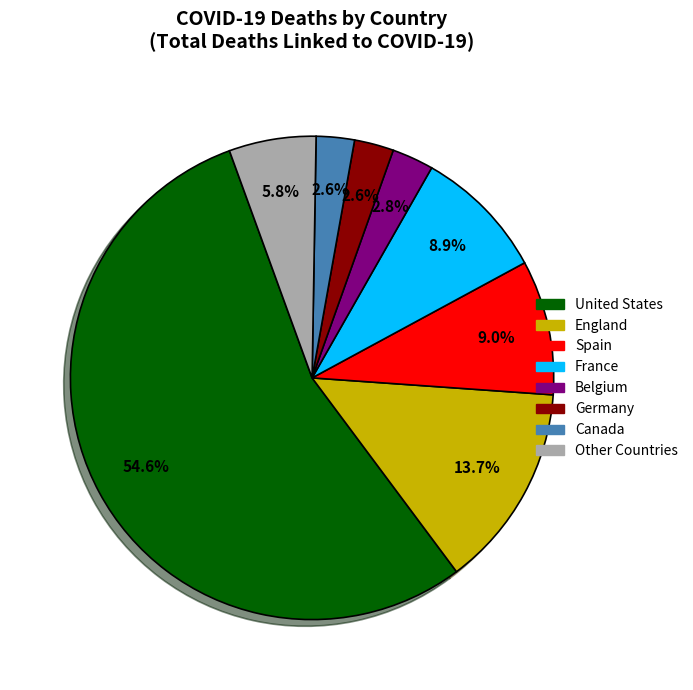

How many segments does this pie chart have?

8